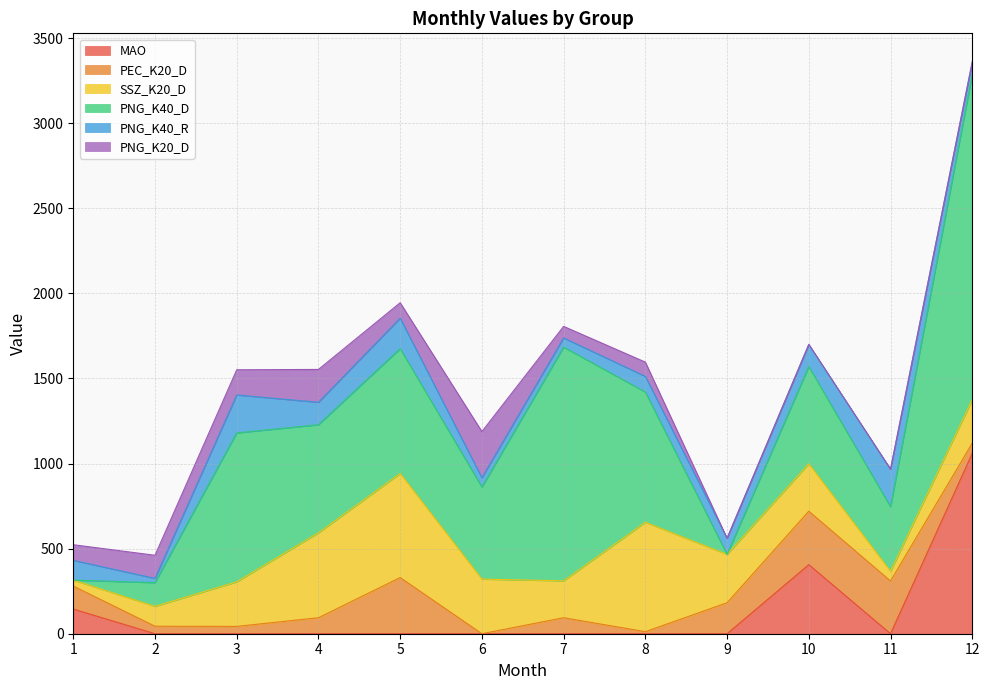

Reading left to right, extract all data points from this chart.

MAO: 1=145	2=0	3=0	4=0	5=0	6=0	7=0	8=0	9=0	10=406	11=0	12=1060
PEC_K20_D: 1=135	2=44	3=43	4=94	5=330	6=0	7=94	8=12	9=182	10=314	11=310	12=60
SSZ_K20_D: 1=35	2=117	3=262	4=499	5=612	6=321	7=217	8=643	9=284	10=279	11=57	12=256
PNG_K40_D: 1=0	2=139	3=875	4=635	5=733	6=541	7=1373	8=765	9=0	10=571	11=379	12=1911
PNG_K40_R: 1=116	2=25	3=223	4=132	5=179	6=54	7=54	8=92	9=95	10=130	11=221	12=73
PNG_K20_D: 1=92	2=136	3=148	4=193	5=91	6=272	7=68	8=84	9=0	10=0	11=0	12=0